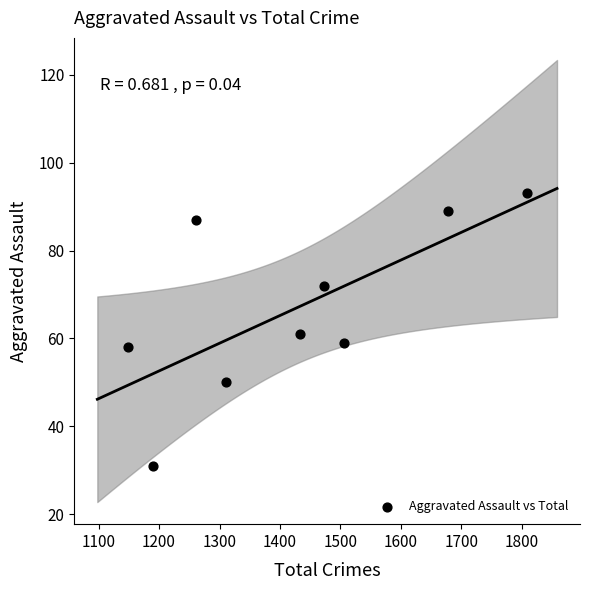

What is the average X value?

1423